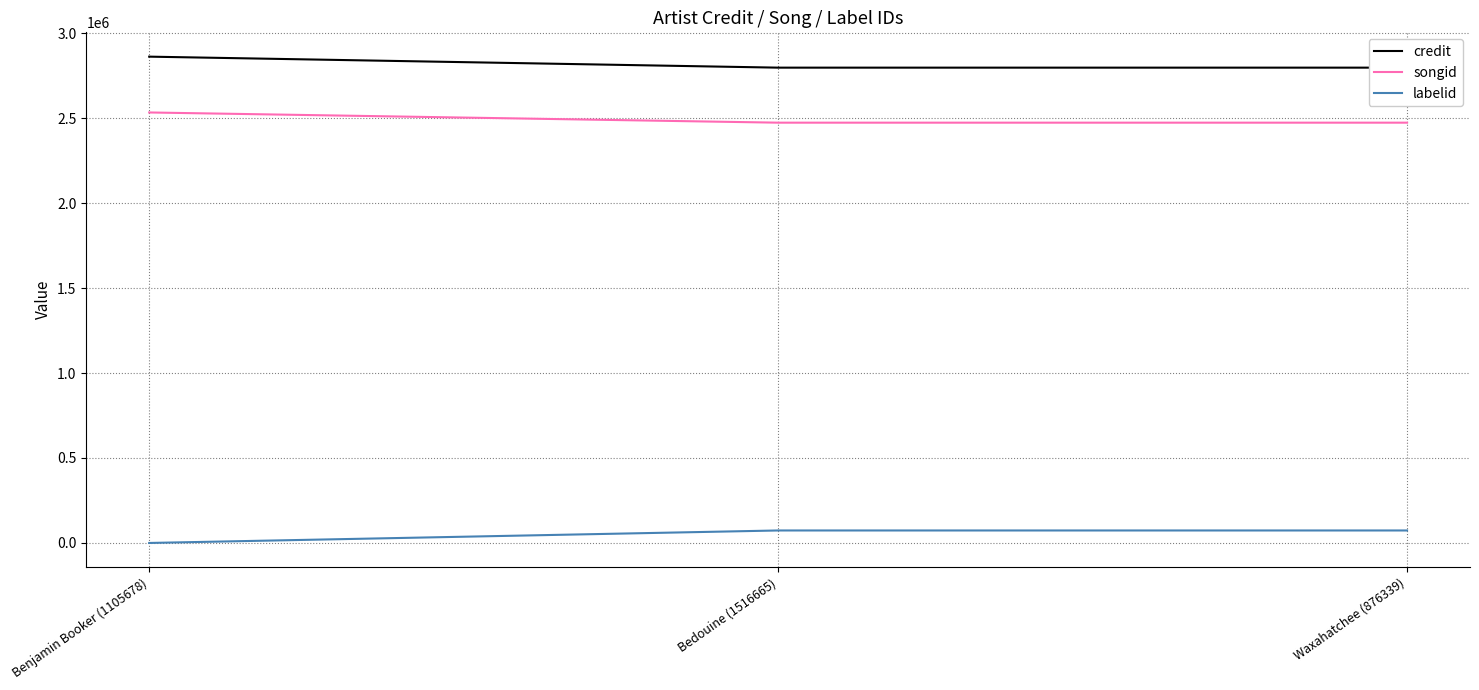

What is the label of the 1st point from the right?

Waxahatchee (876339)